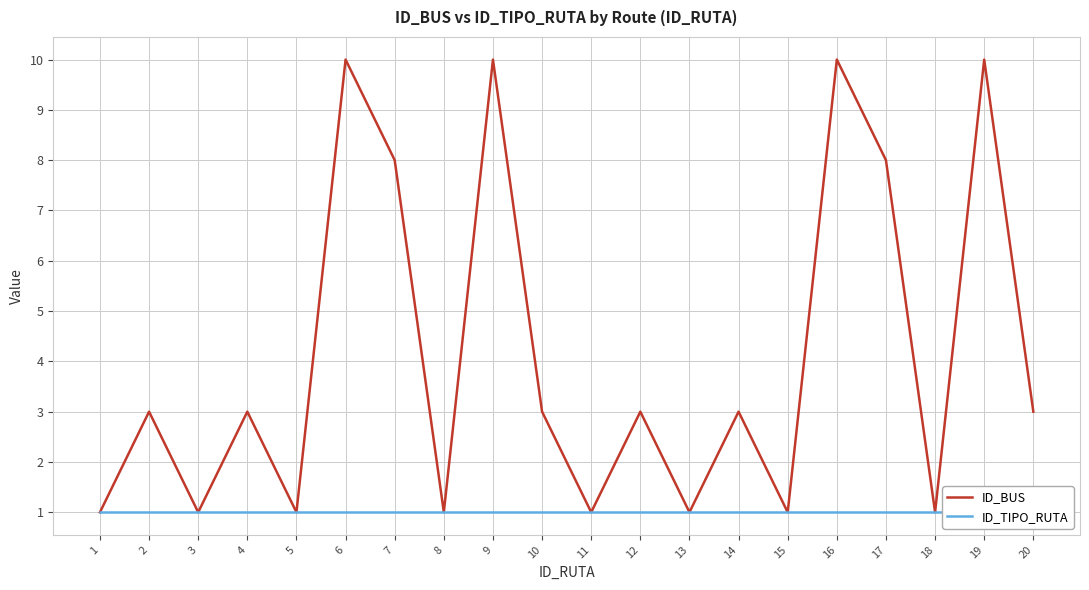

What is the difference between the maximum and minimum values in the ID_BUS series?

9